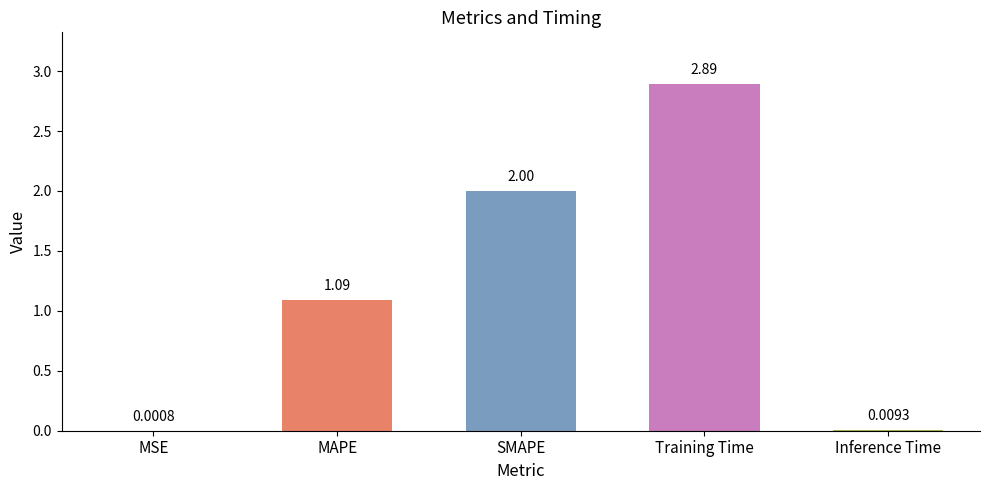

At which category does the chart reach its peak across all series?

Training Time